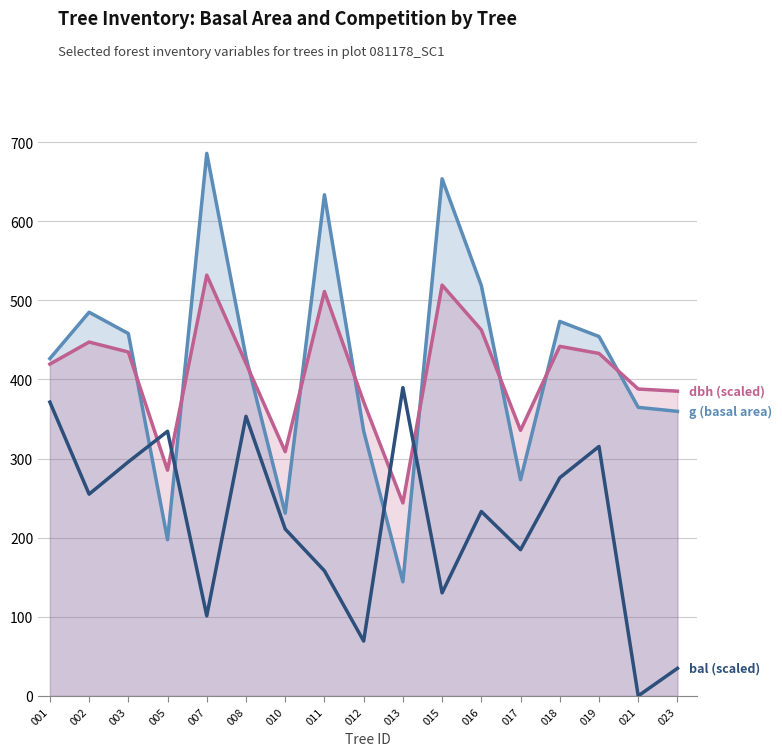

True or false: bal × 30 (scaled) has more than 2 interior local peaks.

True